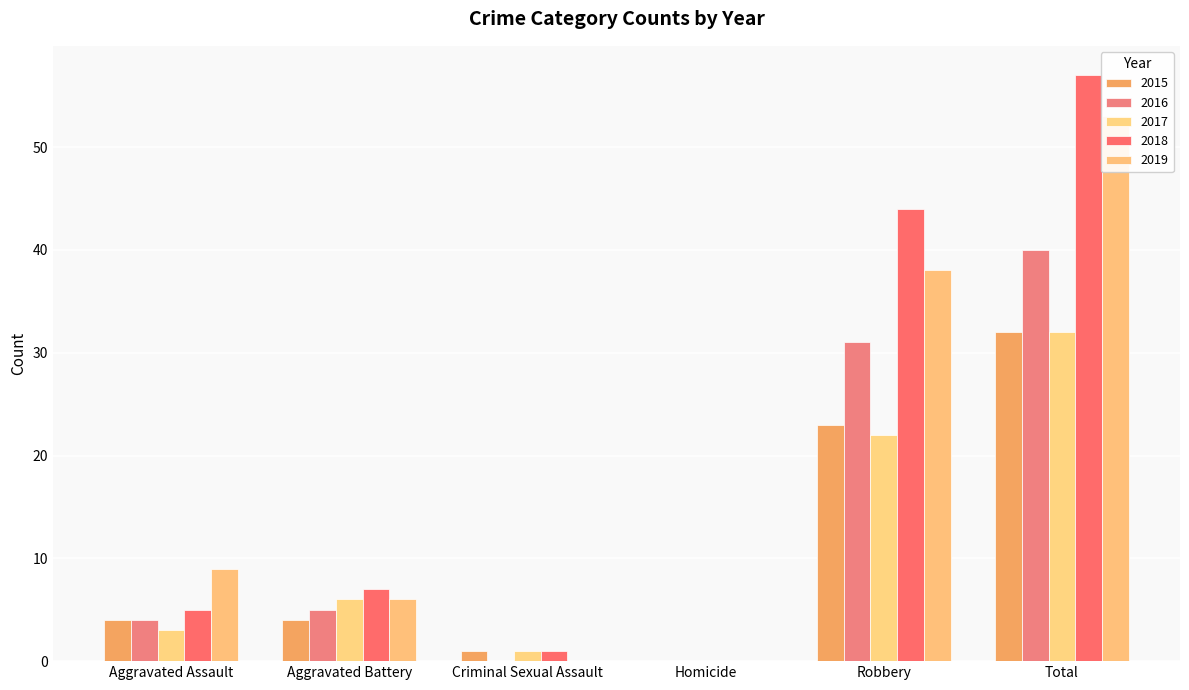

How many values in the 2018 series exceed 7?

2